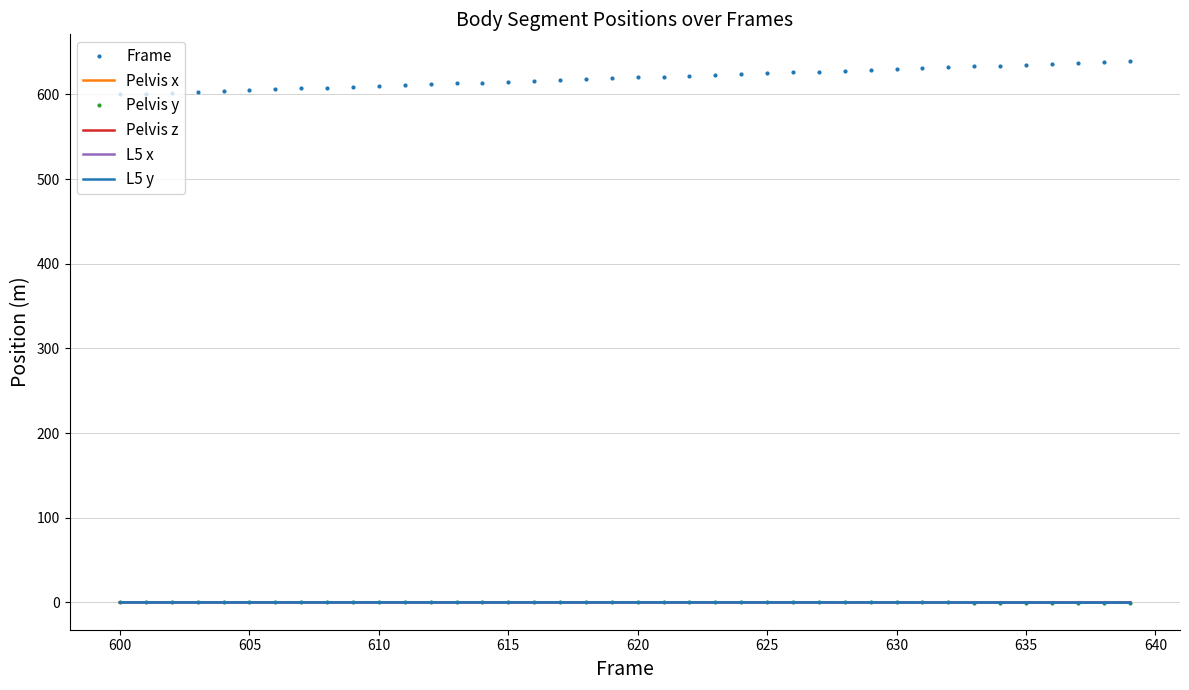

Which series has the widest spread of values?

Frame